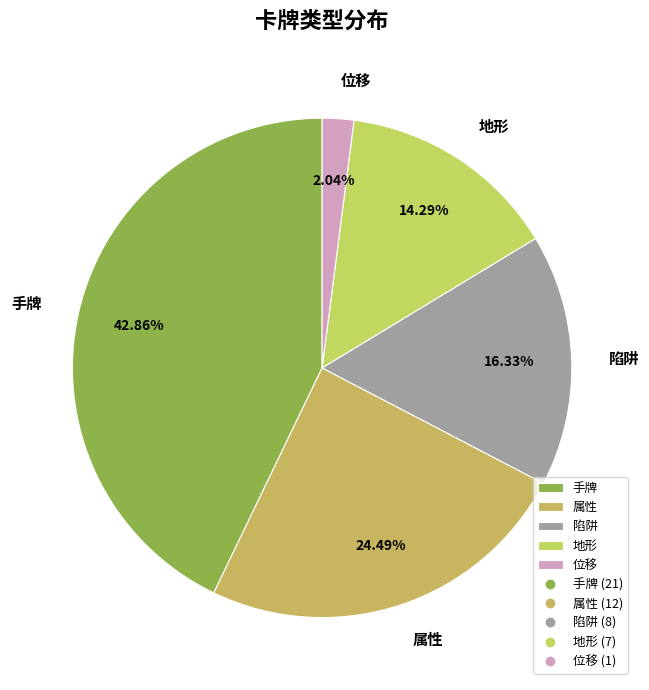

Is there a majority slice in this chart?

No